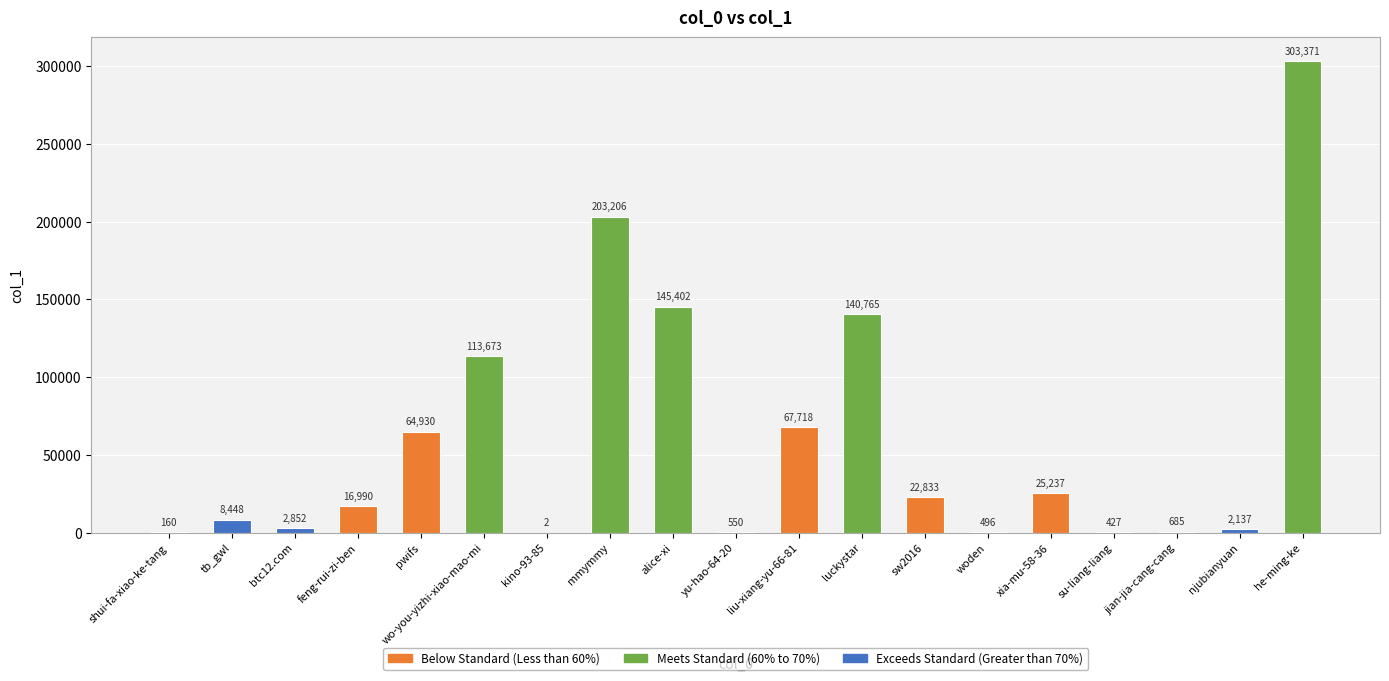

How many data points are above 16990?

9